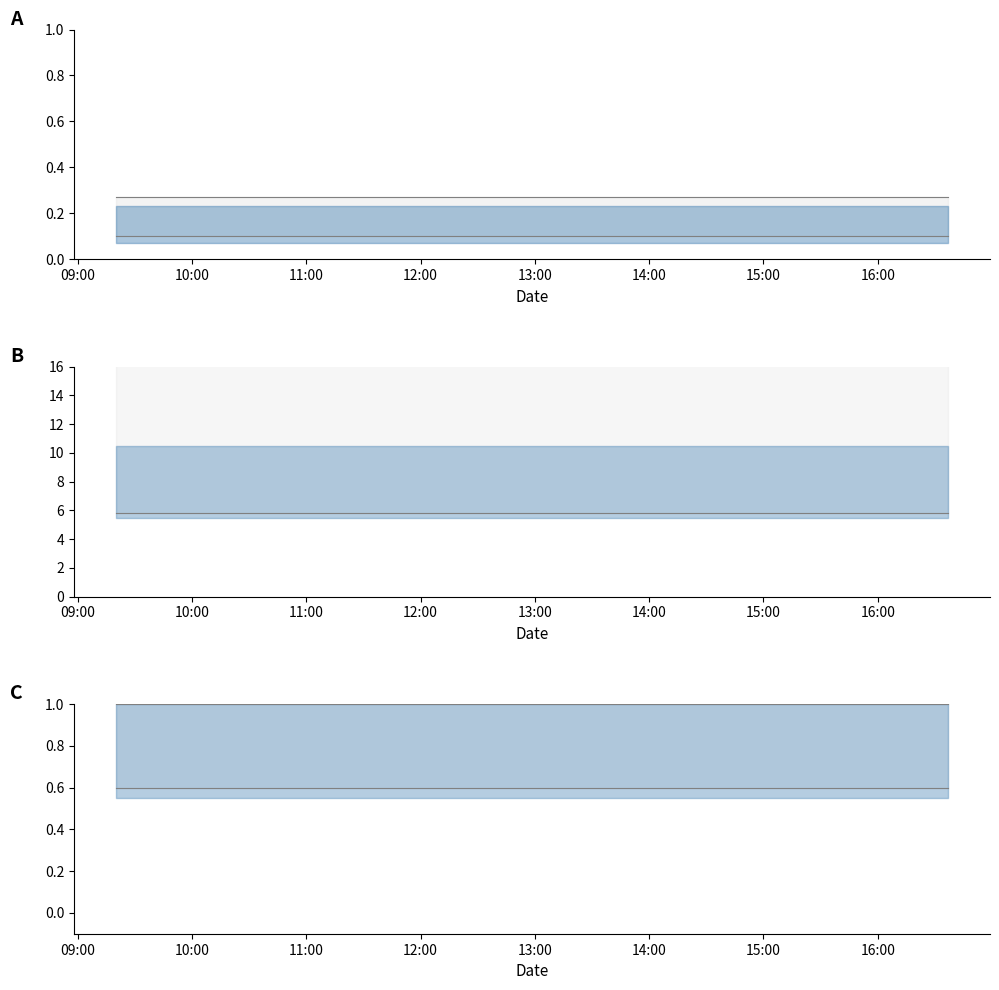

The value of upper at 09:00 is 1.5. True or false?

False